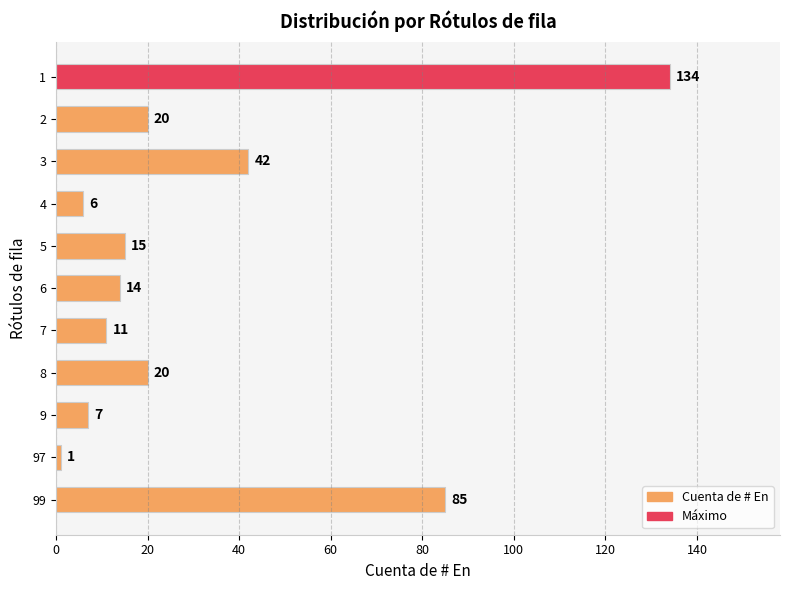

Reading top to bottom, transcribe all the data shown in this chart.

1=134	2=20	3=42	4=6	5=15	6=14	7=11	8=20	9=7	97=1	99=85